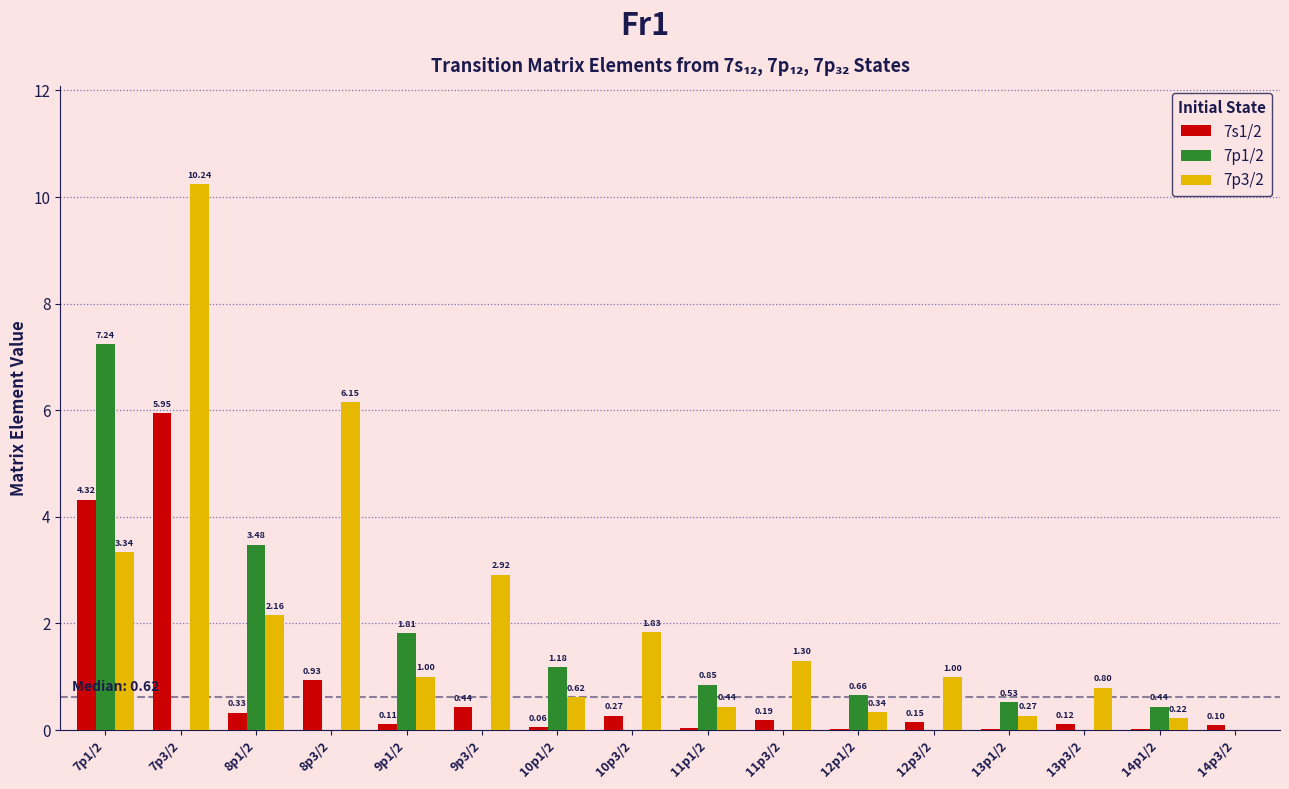

Which series changed the most between 11p3/2 and 14p3/2?

7p3/2